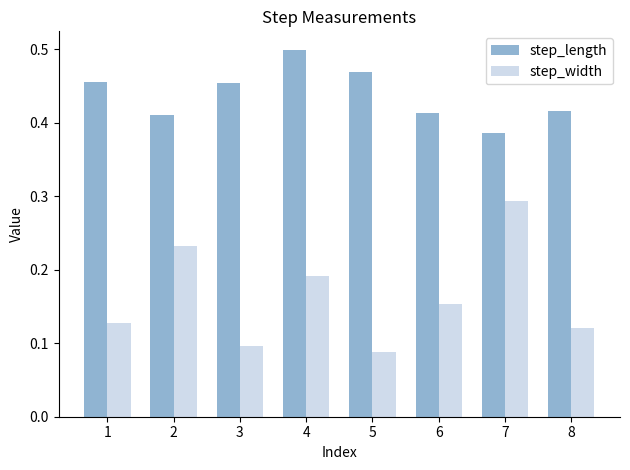

At which label is step_length closest to 0?

7